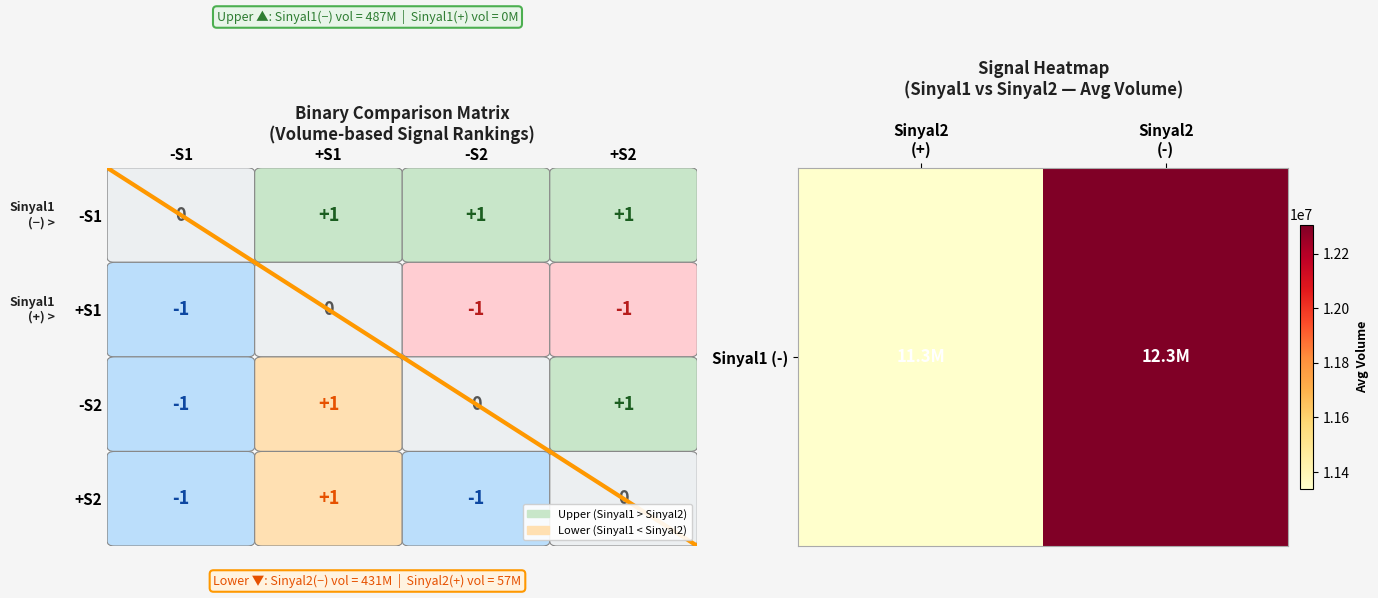

Which category has the lowest value across all series?

Sinyal2 (+)